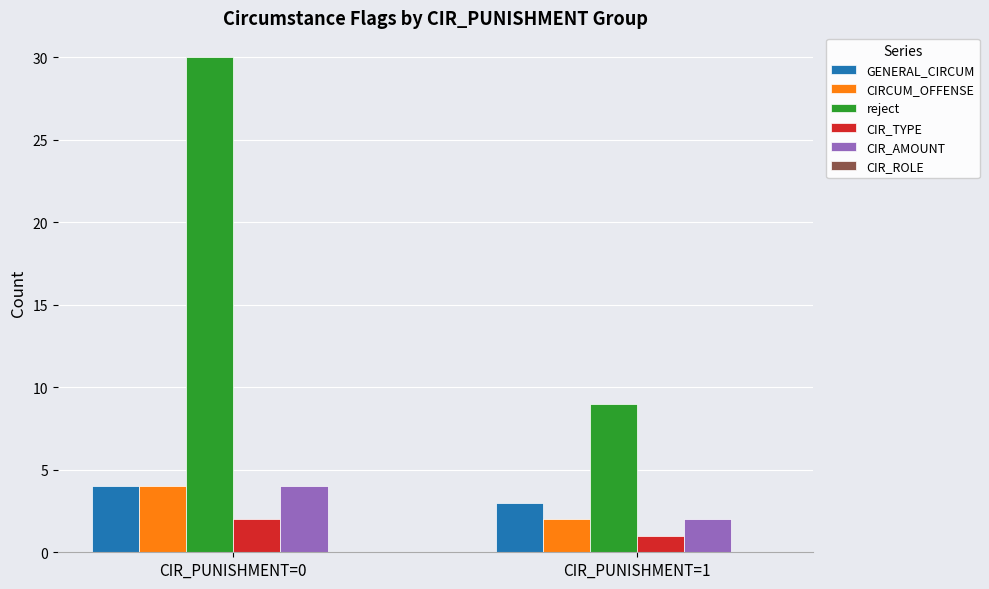

What is the average value of the CIR_AMOUNT series?

3